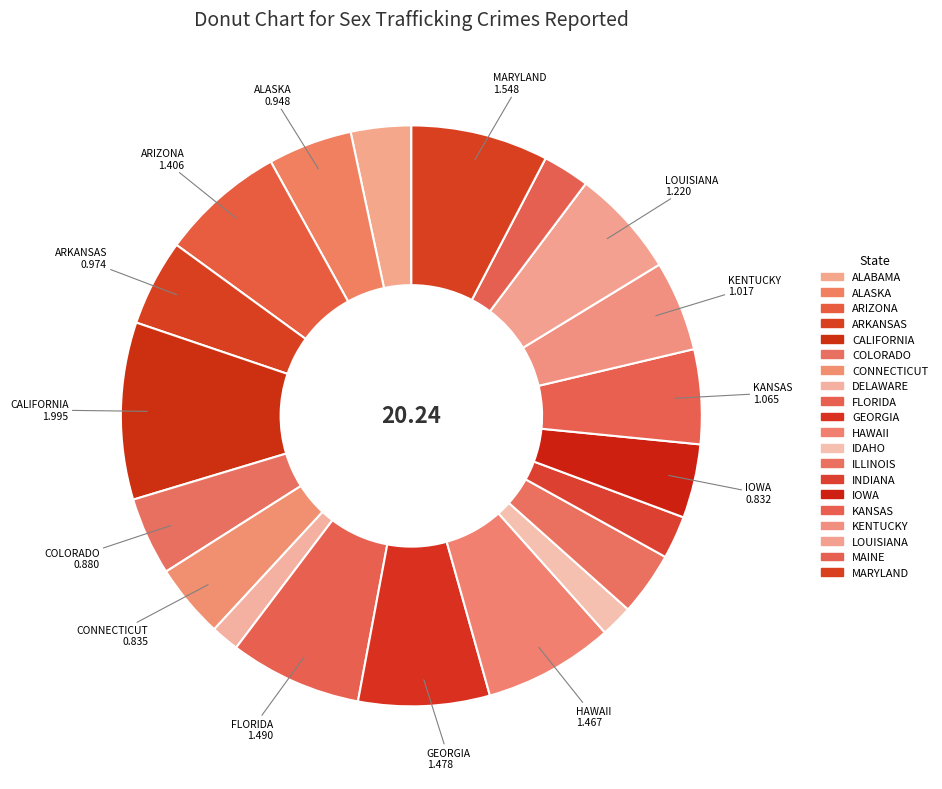

How many slices are in this pie chart?

20